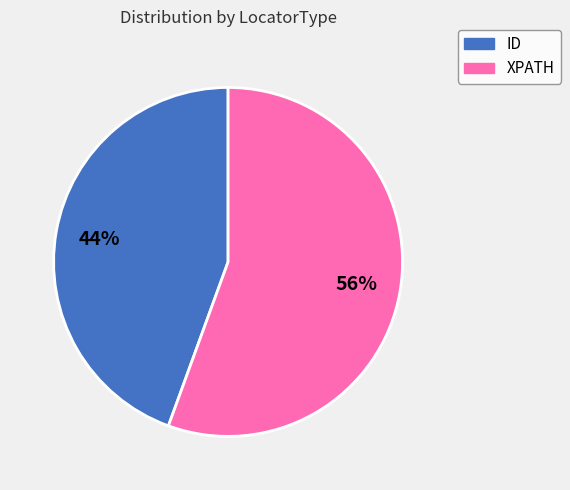

Does any single category account for the majority?

Yes